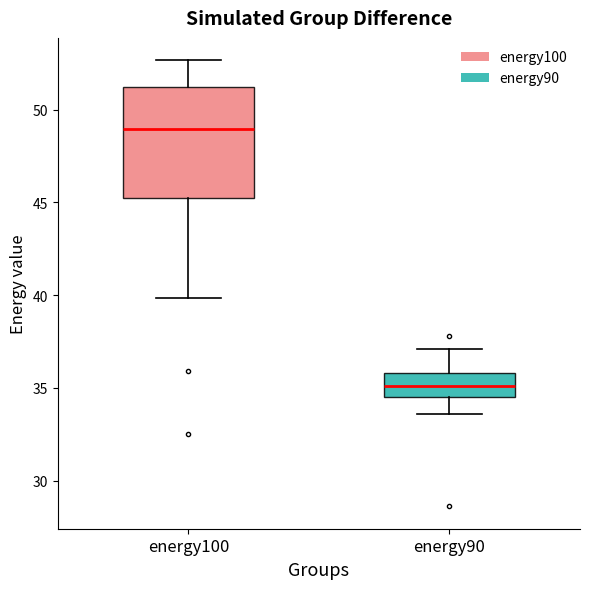

Which box has the lowest median line?

energy90